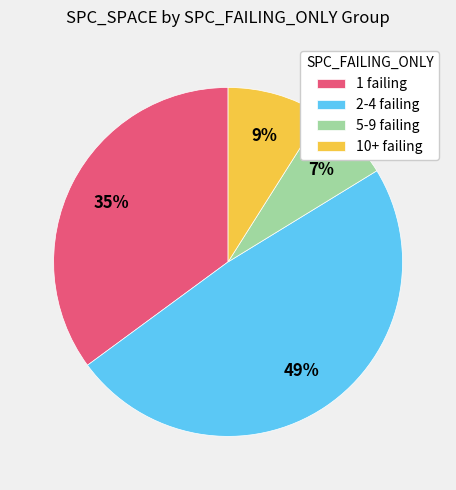

Count the number of slices in the pie.

4